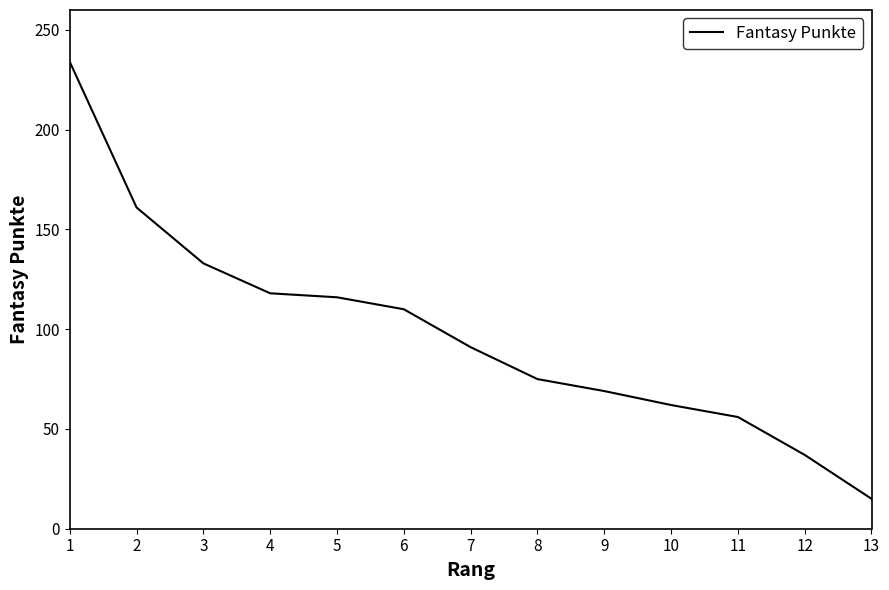

What is the change in value from 3 to 12?

-96